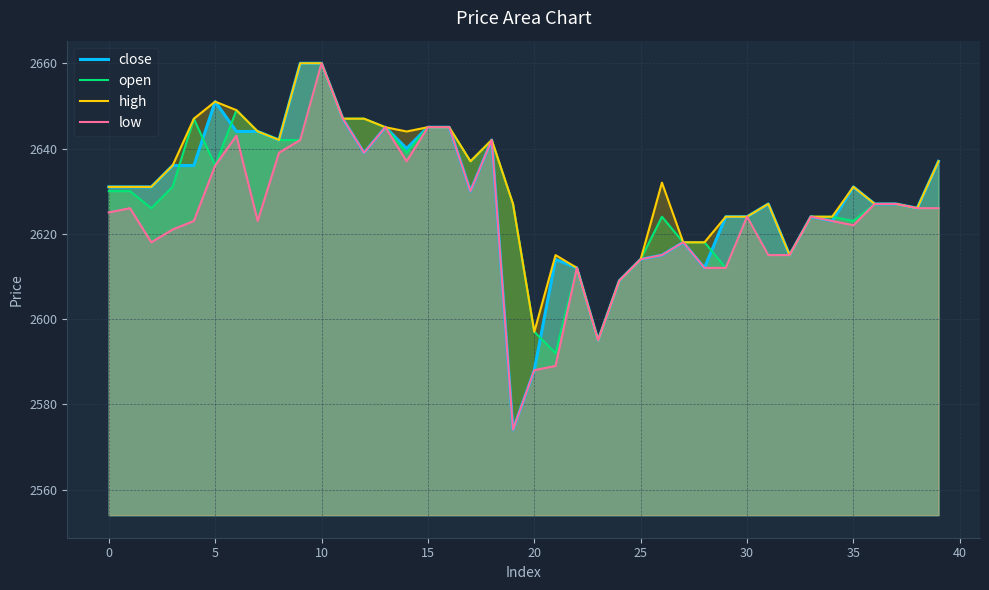

True or false: high and low intersect in this chart.

False